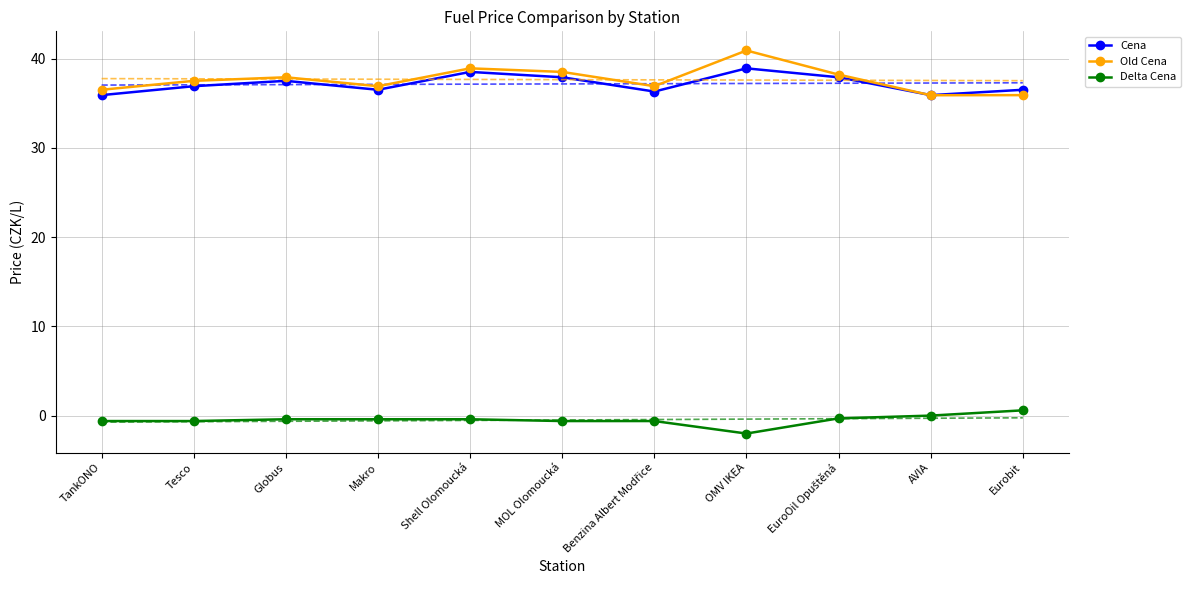

True or false: Old Cena has a value of 36.5 at TankONO.

True